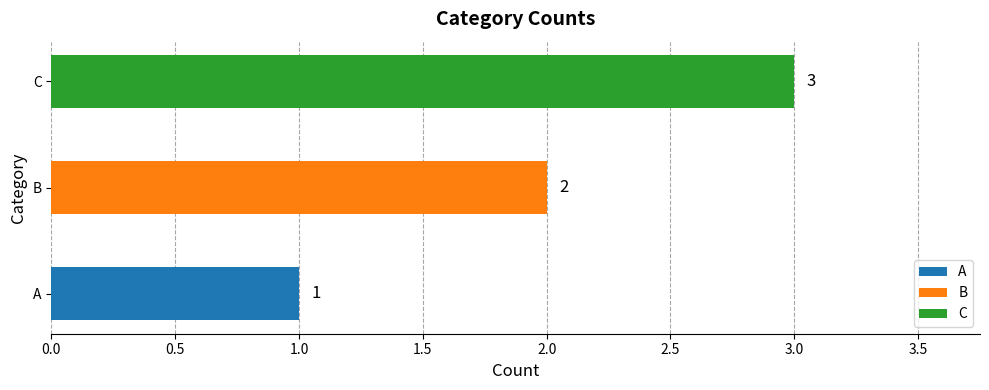

The chart shows a value of 3 at C. True or false?

True